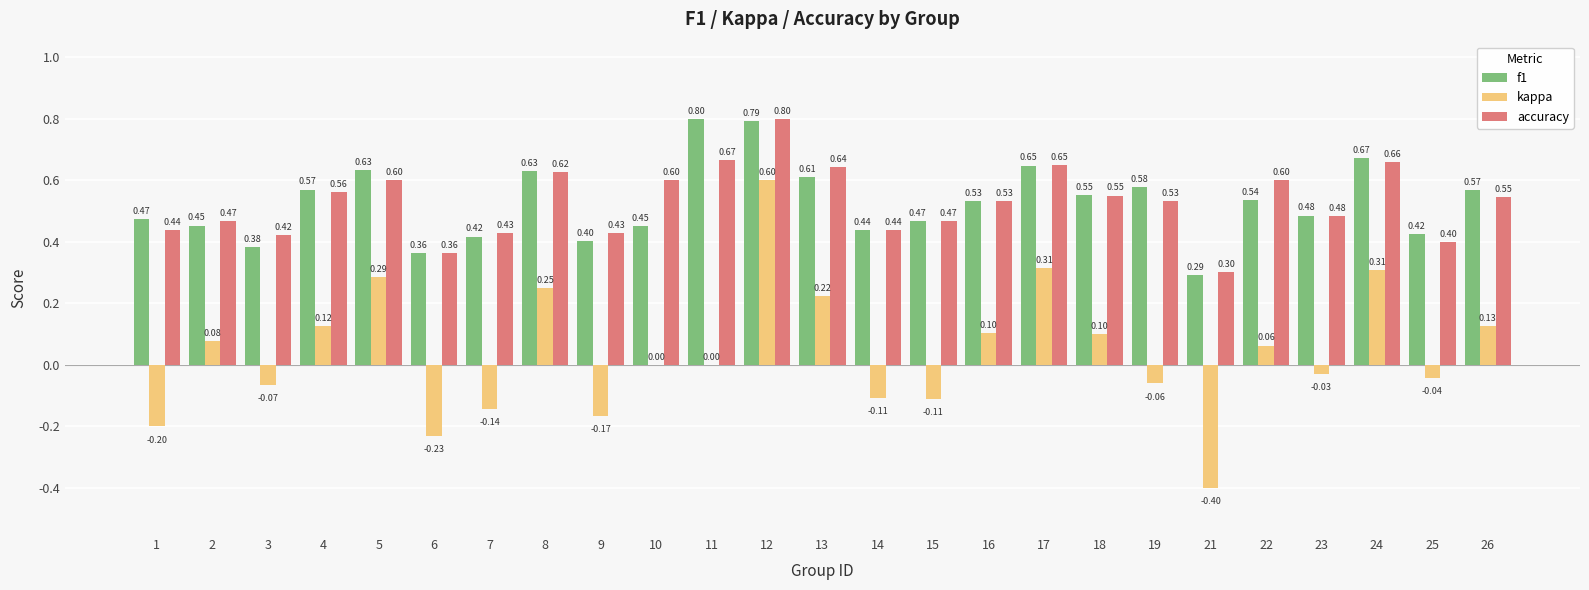

What is the sum of all f1 values?

13.2